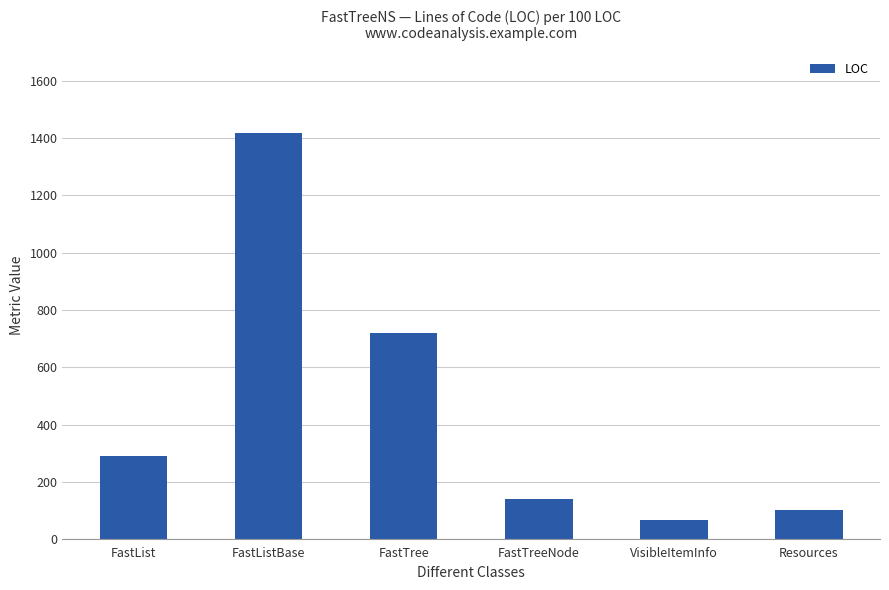

Does the chart contain any negative values?

No